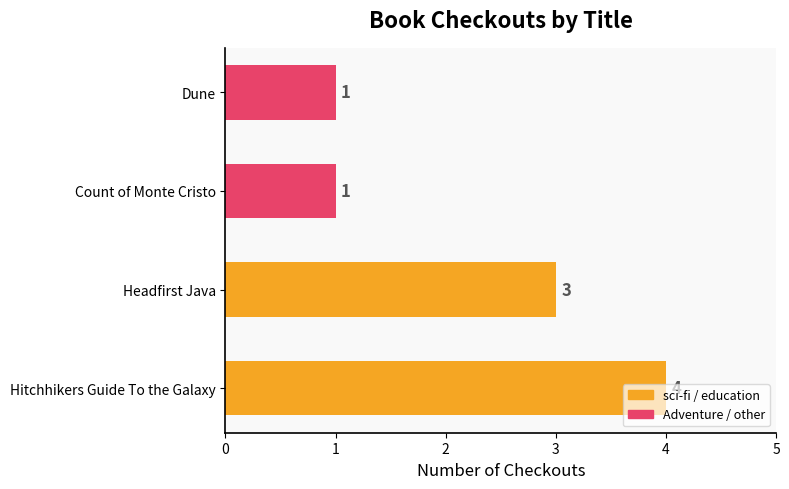

What is the difference between the maximum and minimum values?

3